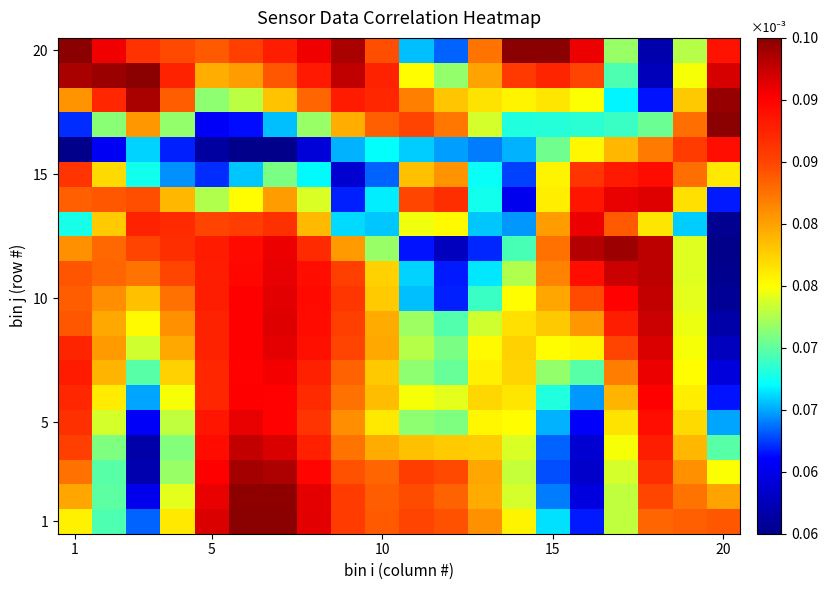

At how many categories does at least one series exceed 0?

20